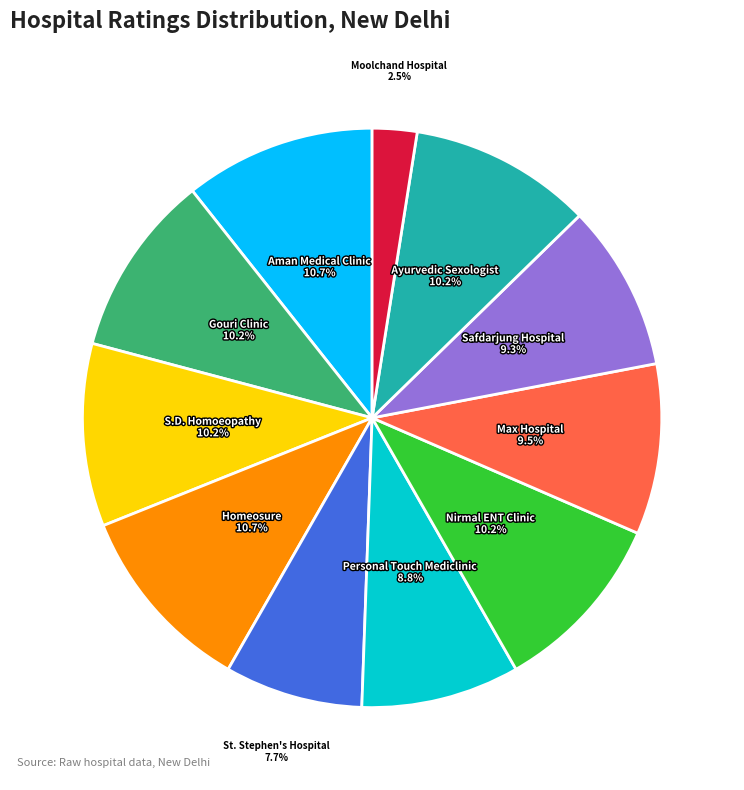

Approximately how many times larger is the value at Moolchand Hospital compared to Personal Touch Mediclinic?

0.3